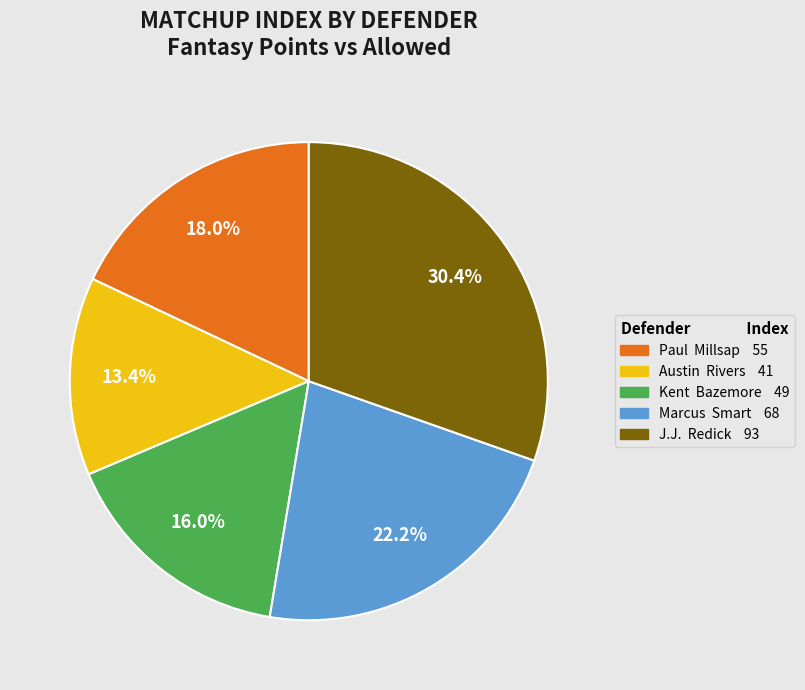

What is the largest slice in the pie chart?

J.J. Redick